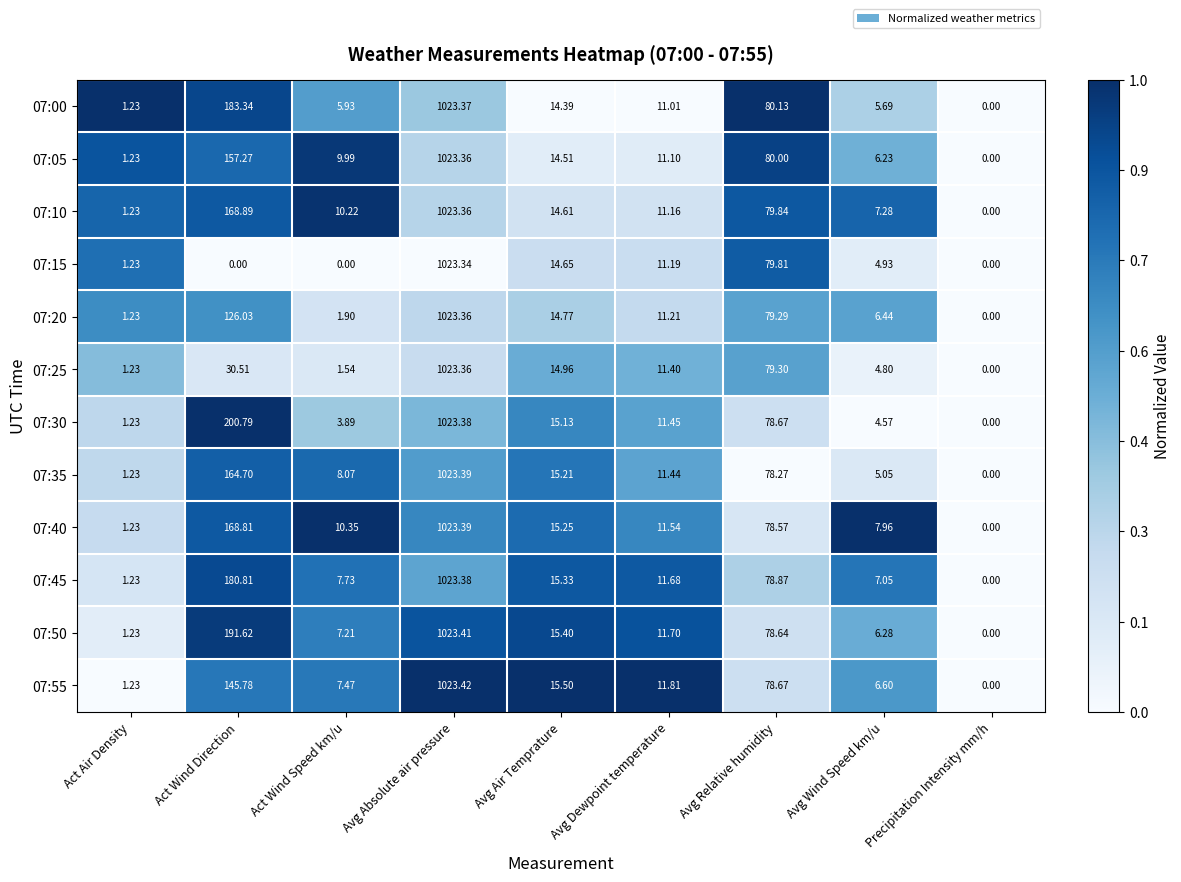

Which category has the highest value in the 07:30 series?

Avg Absolute air pressure